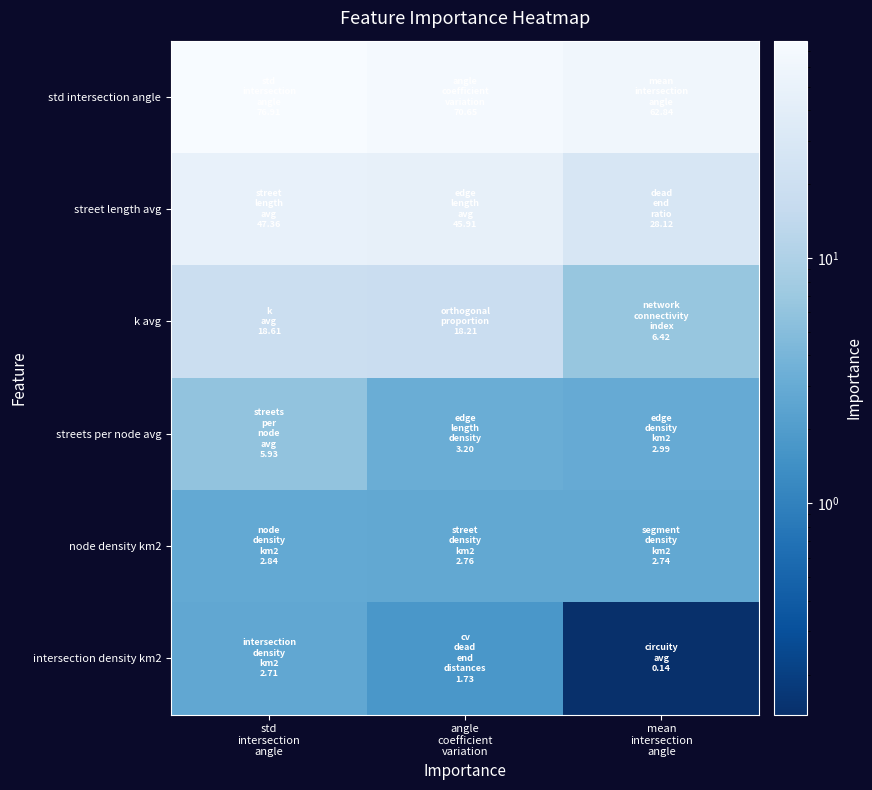

At which category is the sum across all series the highest?

std
intersection
angle